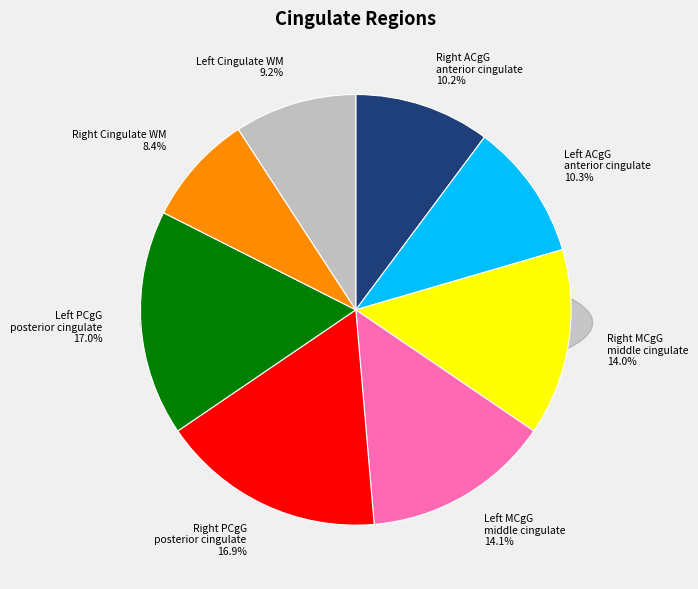

To the nearest percent, what is the difference between the largest and smallest slice percentages?

9%